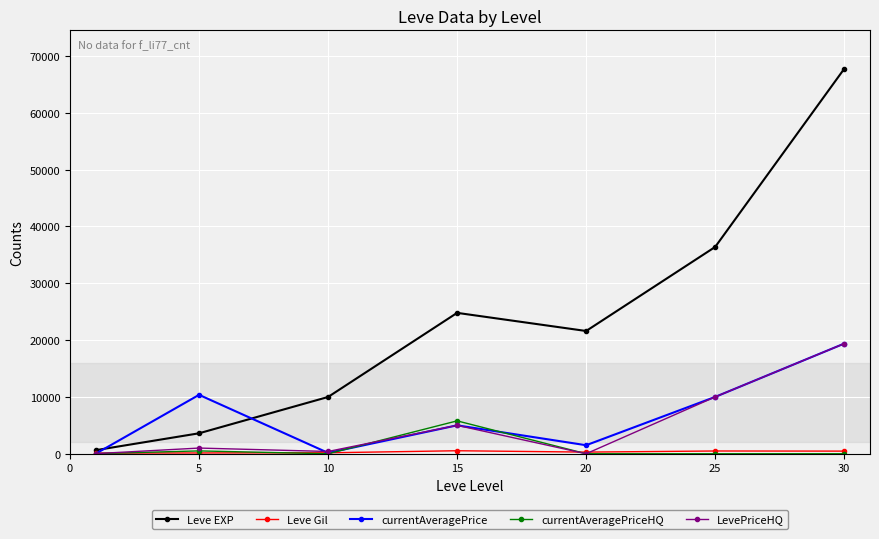

True or false: currentAveragePrice has more than 2 interior local peaks.

False